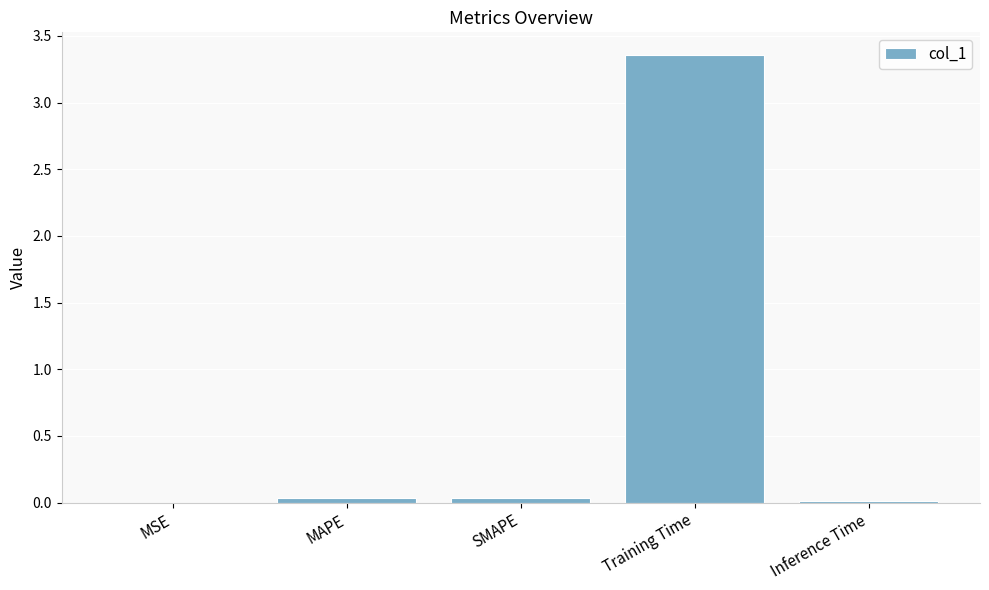

Which label corresponds to the largest value in the chart?

Training Time